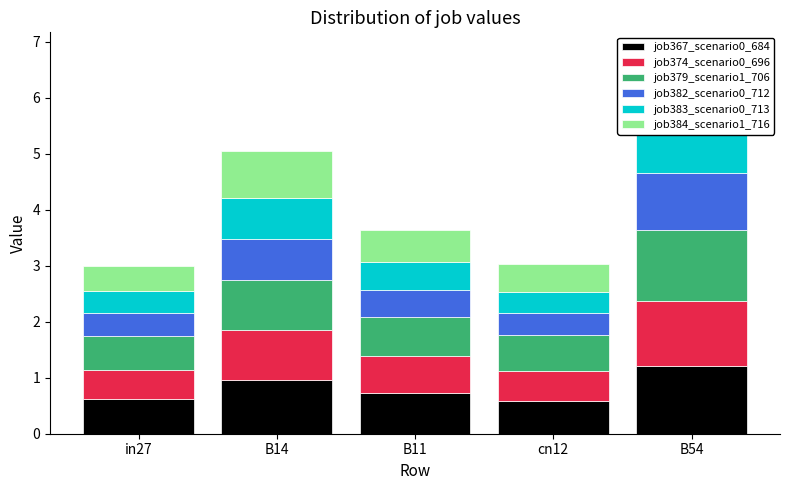

Read the job384_scenario1_716 value at B14.

0.8